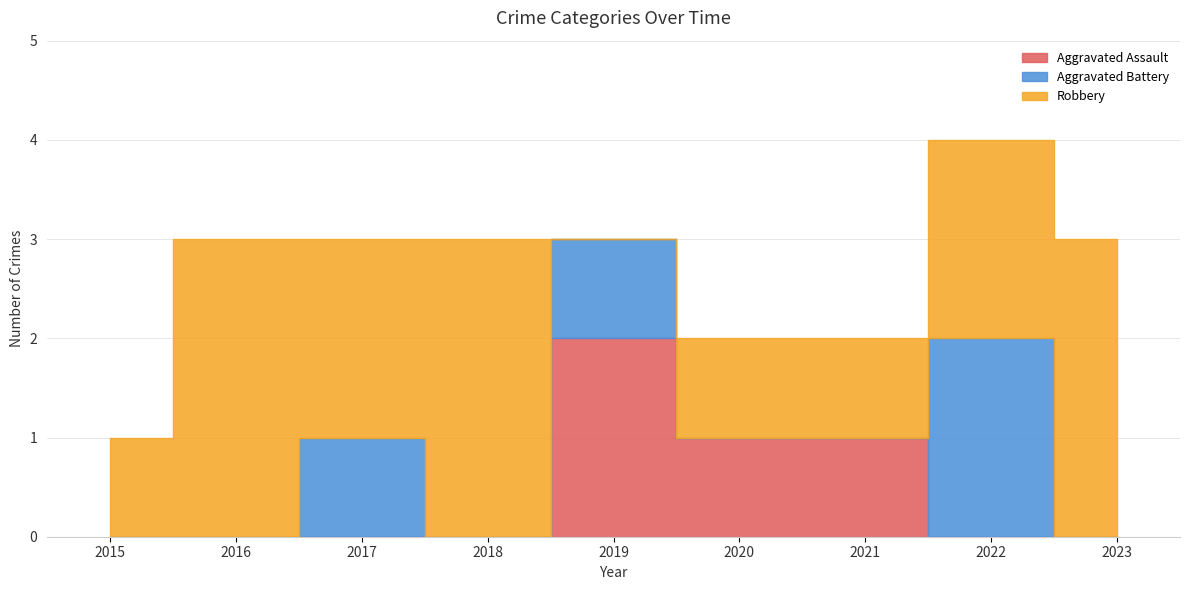

Reading left to right, transcribe all the data shown in this chart.

Aggravated Assault: 0	0	0	0	2	1	1	0	0
Aggravated Battery: 0	0	1	0	1	0	0	2	0
Robbery: 1	3	2	3	0	1	1	2	3